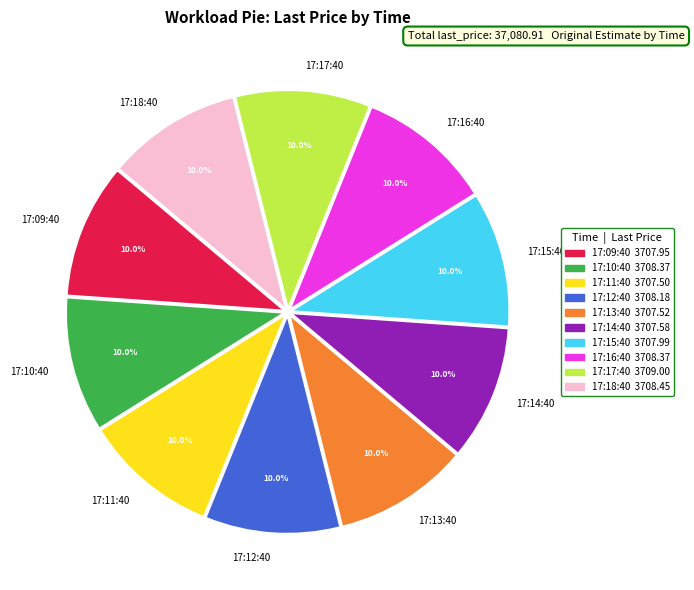

How many slices are in this pie chart?

10